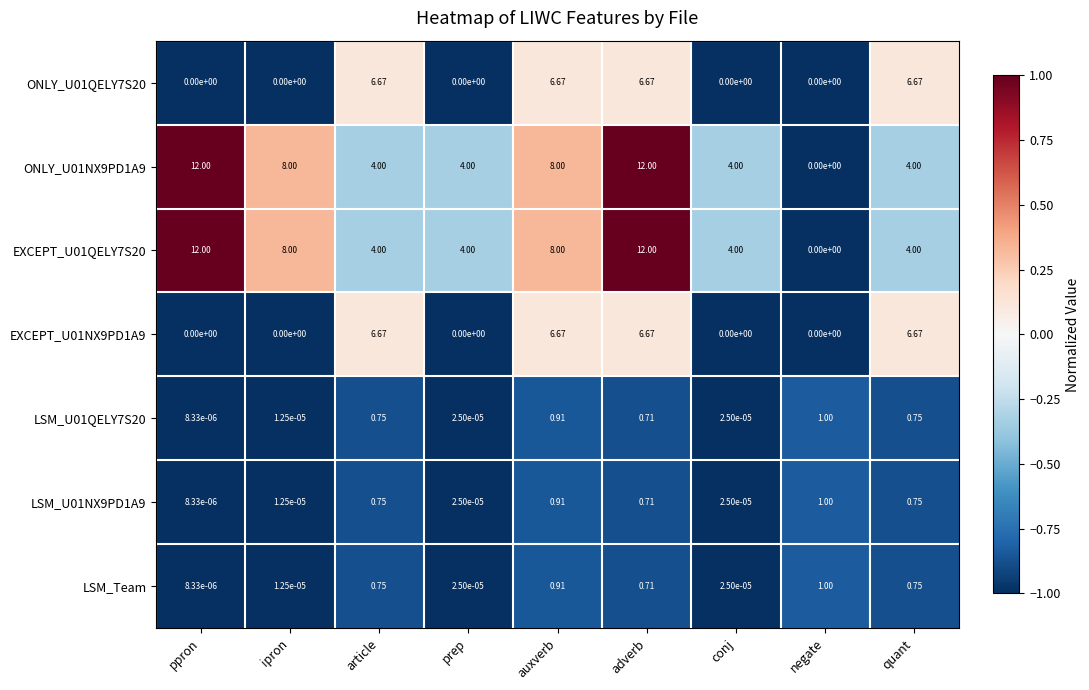

Count the number of categories in the chart.

9